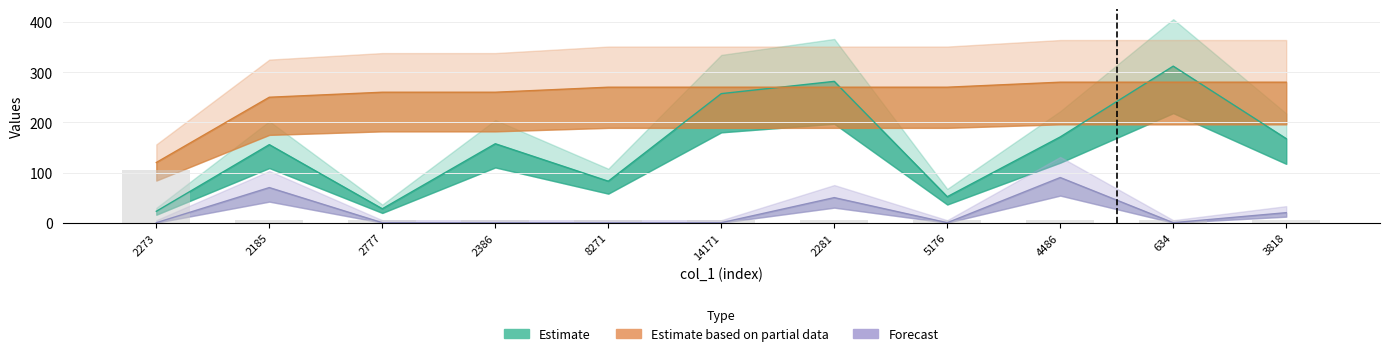

Is it true that the value at 2386 is 8?

False